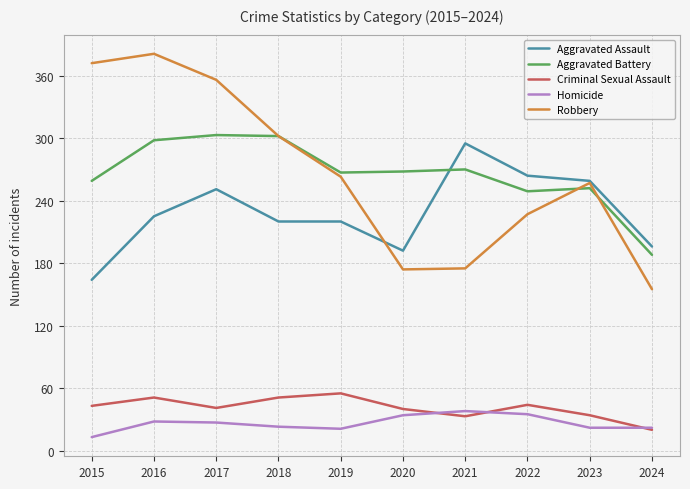

What are all the series names shown in the legend?

Aggravated Assault, Aggravated Battery, Criminal Sexual Assault, Homicide, Robbery